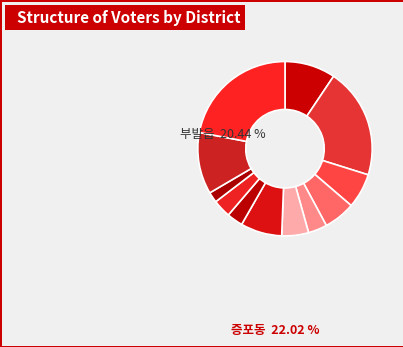

How many slices are in this pie chart?

12